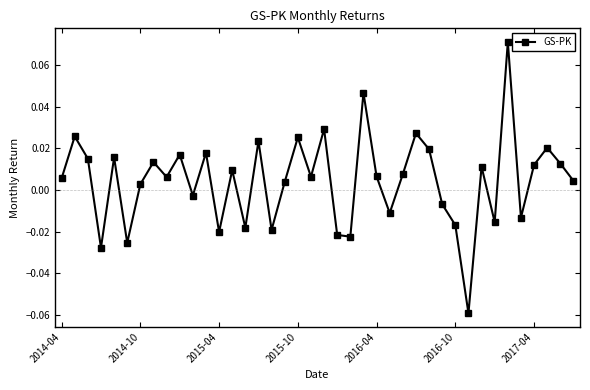

How many points are lower than both their immediate neighbors (excluding endpoints)?

13